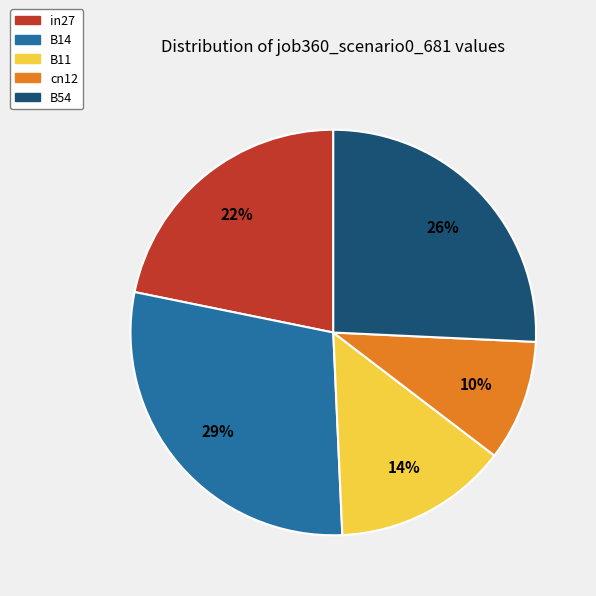

Does any single category account for the majority?

No